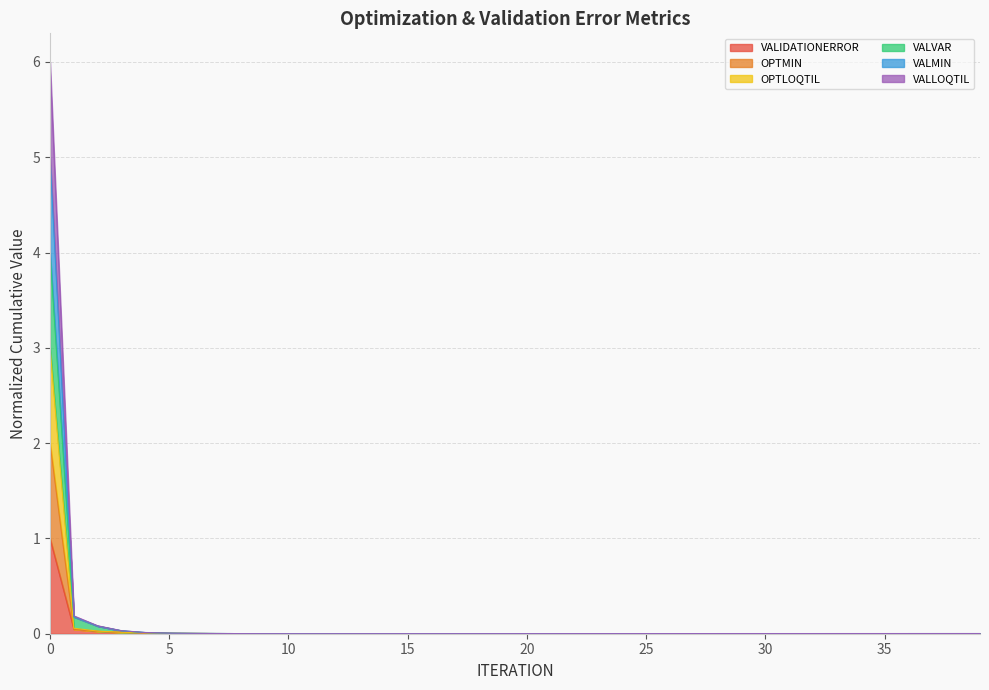

Does the chart have visible grid lines?

Yes